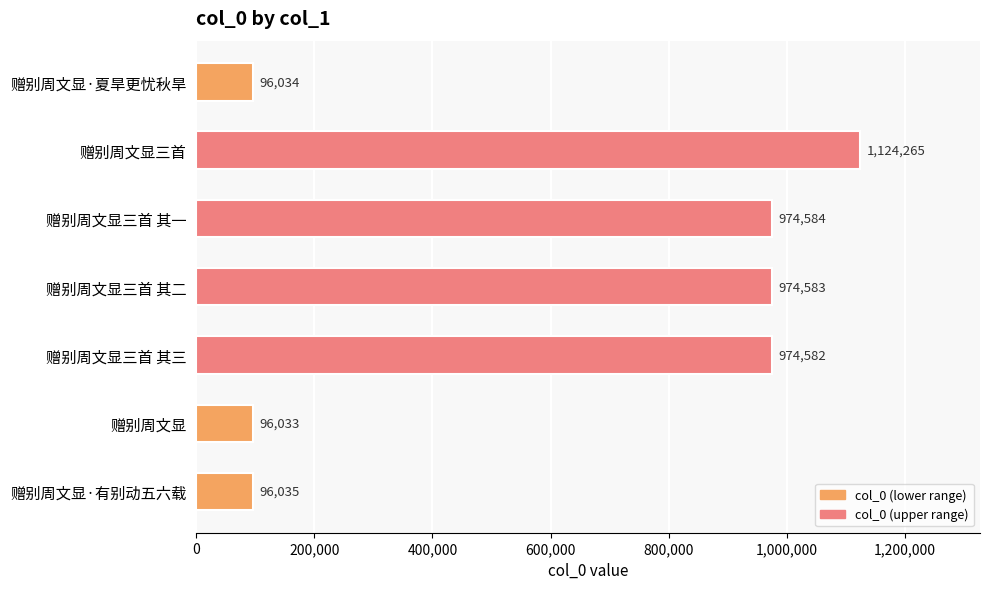

What value does the data have at 赠别周文显·有别动五六载, to the nearest 10?

96040